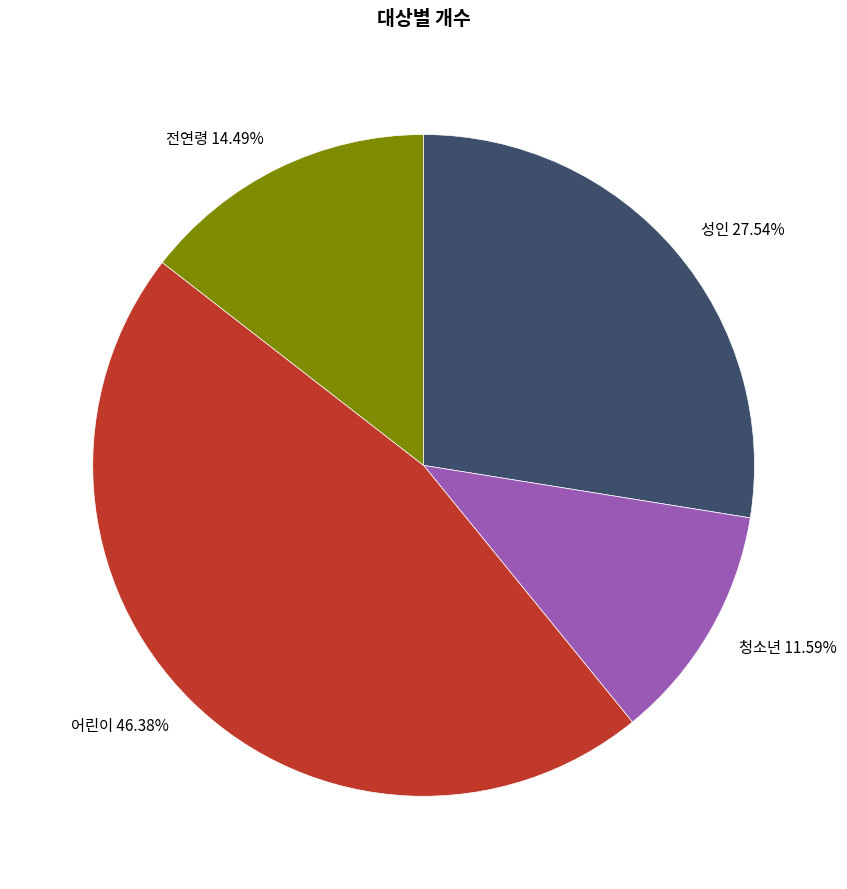

To the nearest percent, what is the difference between the largest and smallest slice percentages?

35%